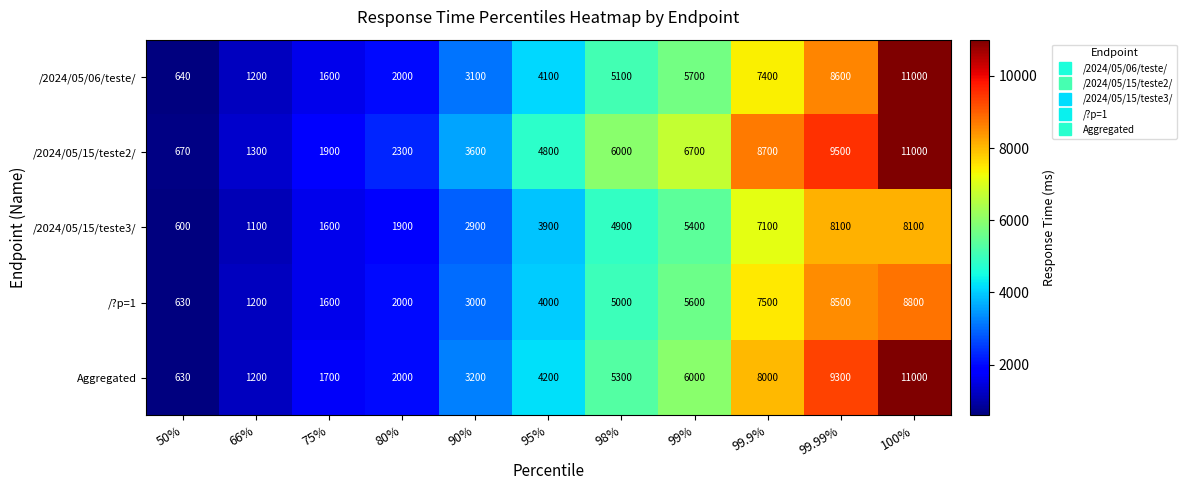

Read the /2024/05/06/teste/ value at 80%.

2000